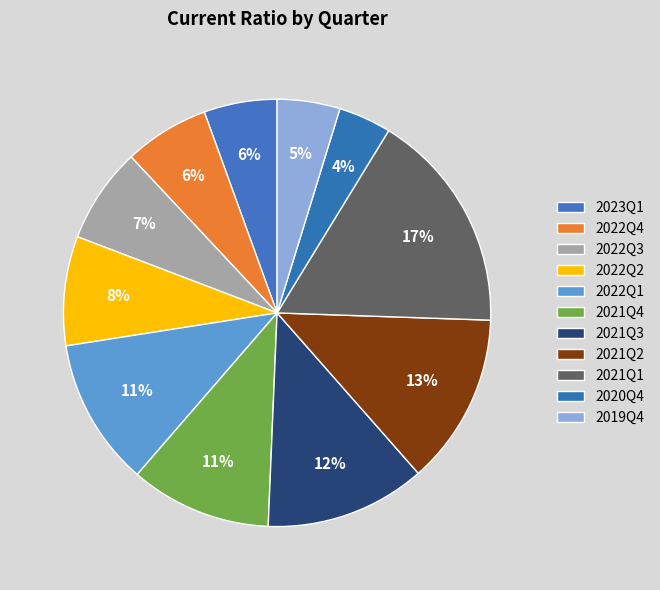

Do 2021Q4 and 2020Q4 together represent more than half of the pie?

No